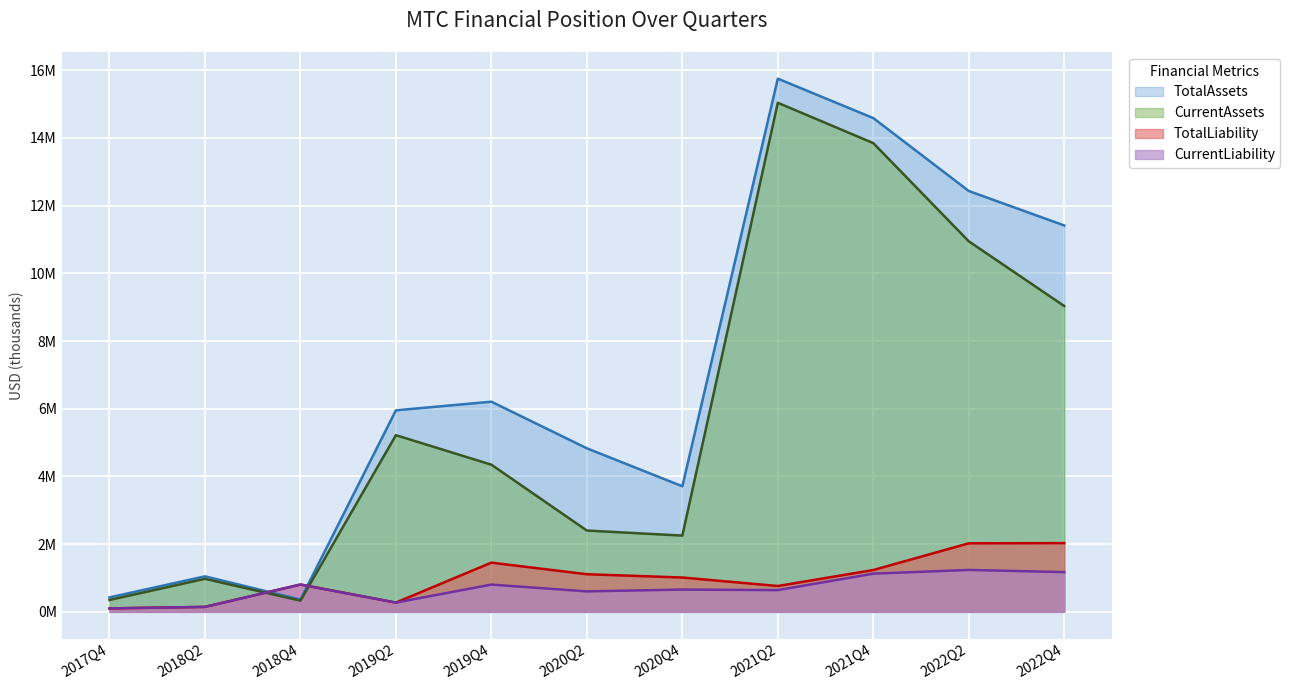

The TotalLiability series shows 1111345 at 2020Q2. True or false?

True